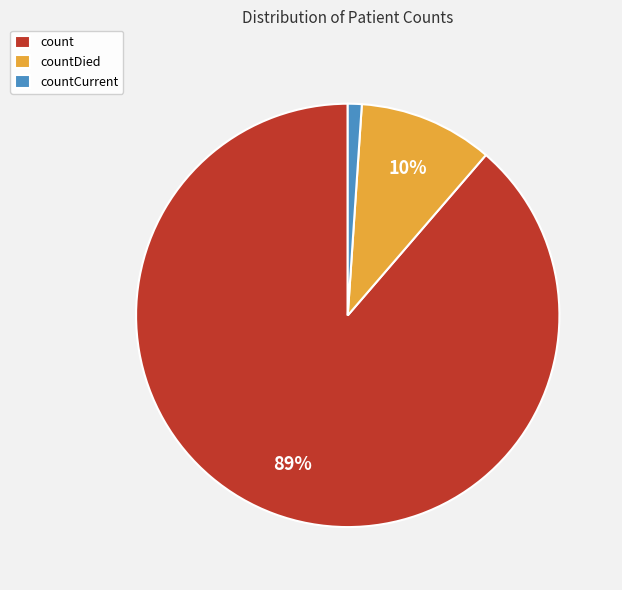

Is it true that countCurrent is 12% of the pie?

False